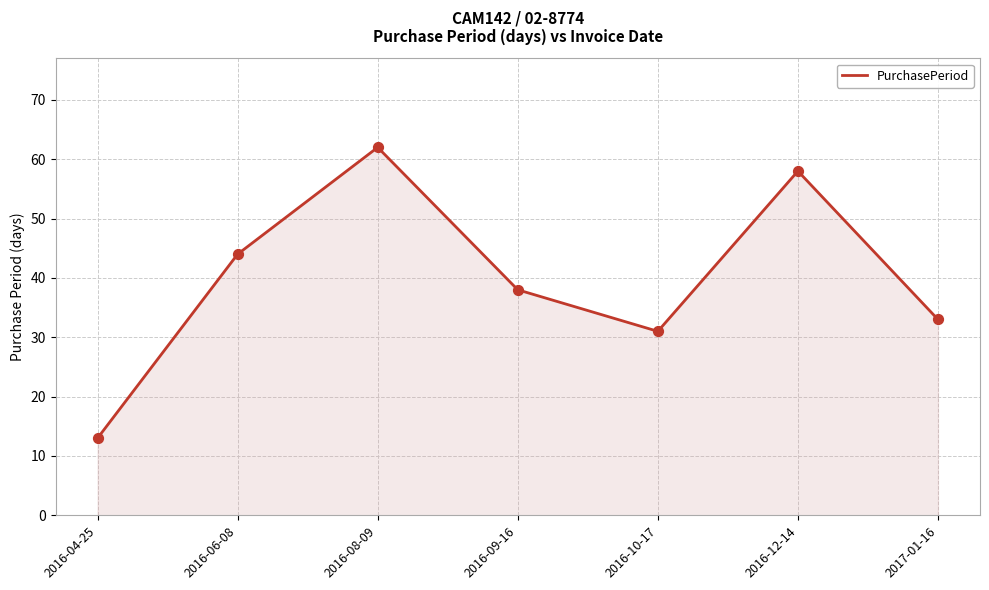

What is the change in value from 2016-10-17 to 2016-12-14?

+27